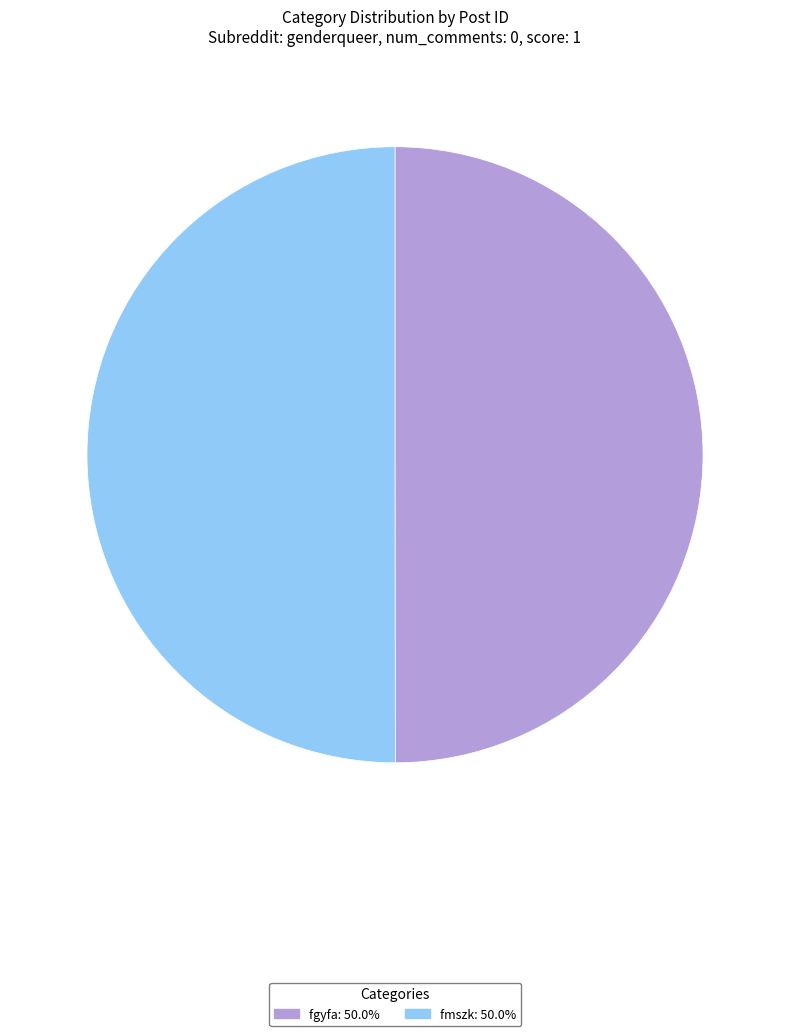

Combined, do fmszk and fgyfa account for over 50%?

Yes